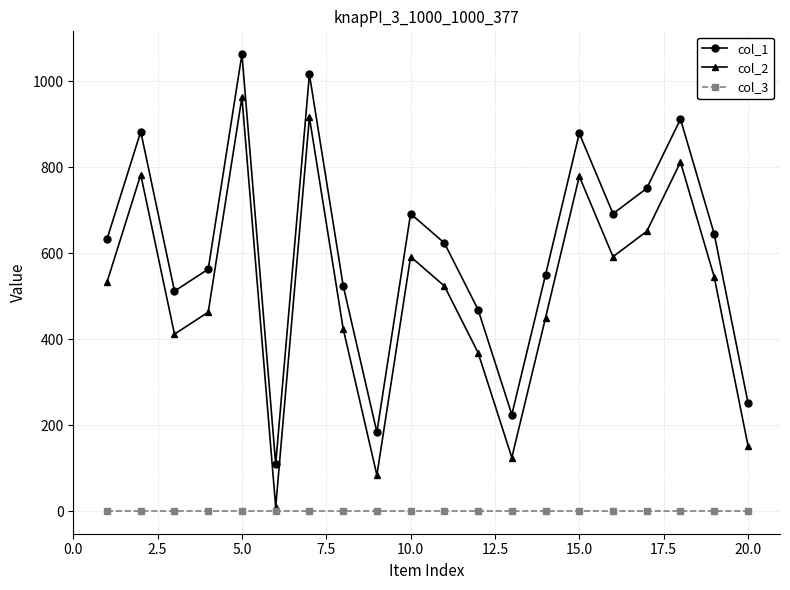

At how many categories does at least one series exceed 341?

16